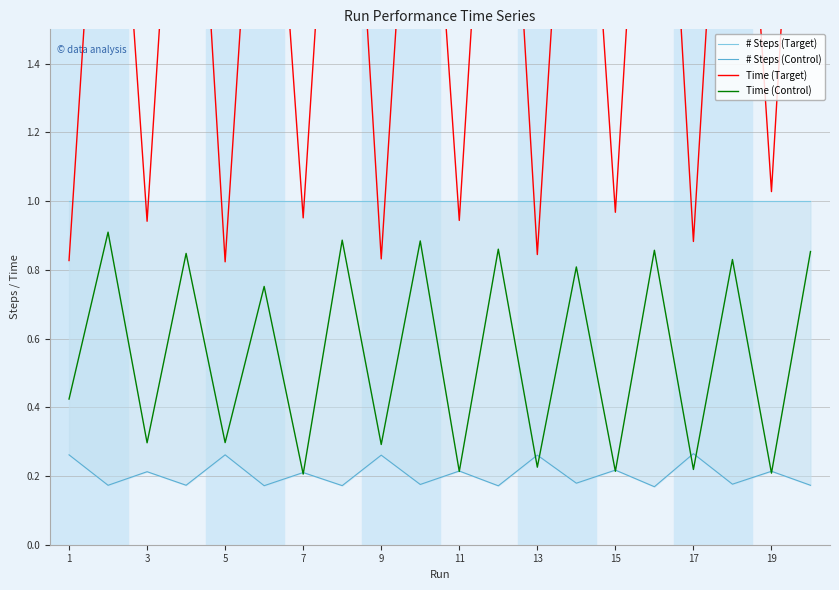

How many distinct data groups are displayed?

4